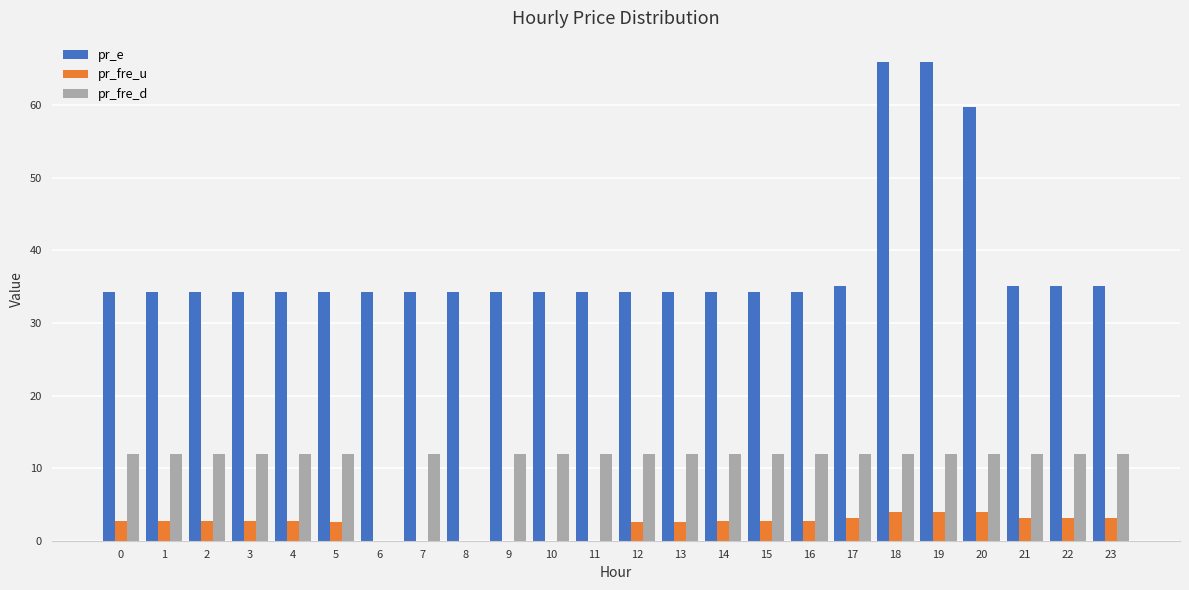

Is it true that pr_fre_d equals 18.8 at 9?

False